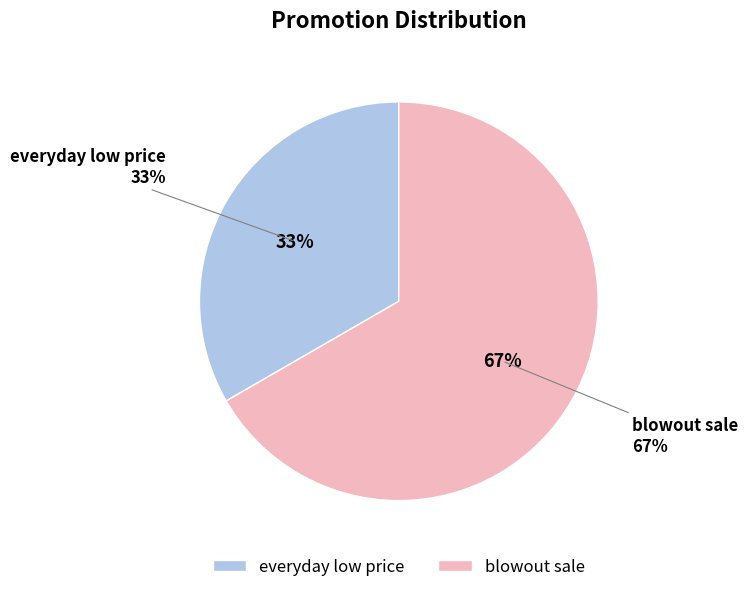

To the nearest percent, what portion does everyday low price represent?

33%